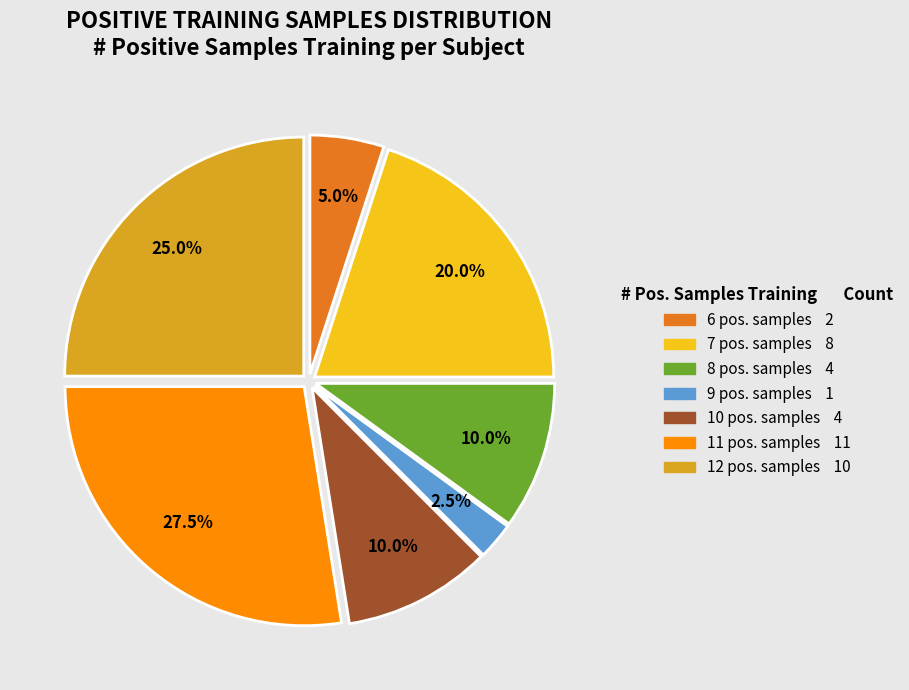

Is there any slice that represents more than half of the pie?

No